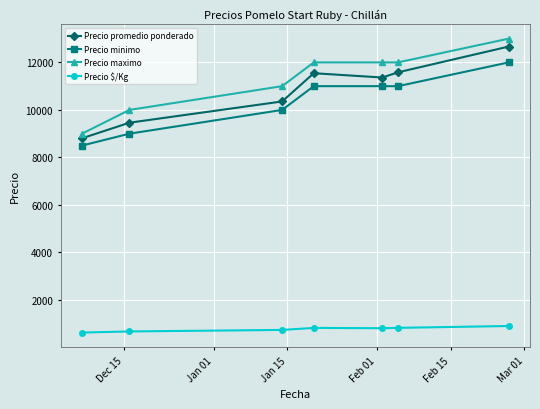

What is the value of the Precio promedio ponderado point at the 1st from the left?

8806